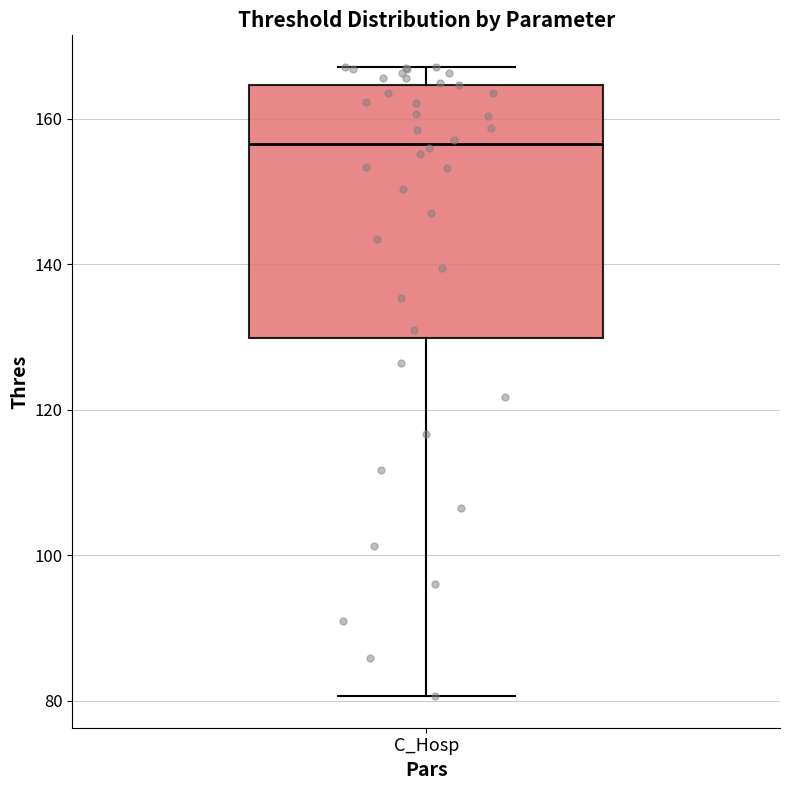

Where does the upper whisker of the box for C_Hosp end on the y-axis? The values are not printed on the chart, so give them approximately, as read against the axis.

168